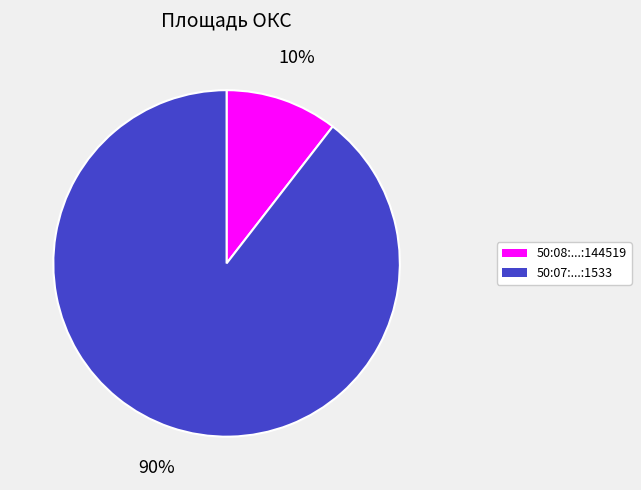

Which slice represents more than half of the pie?

50:07:...:1533